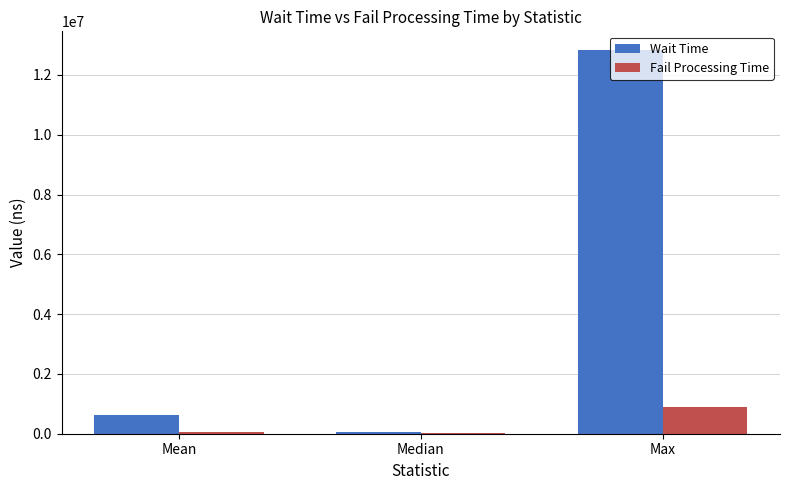

What is the greatest value displayed?

12816100.0